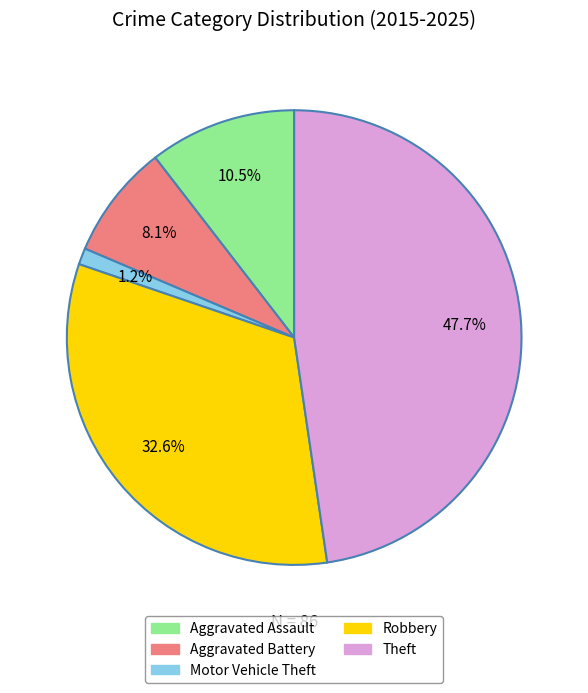

How many segments does this pie chart have?

5